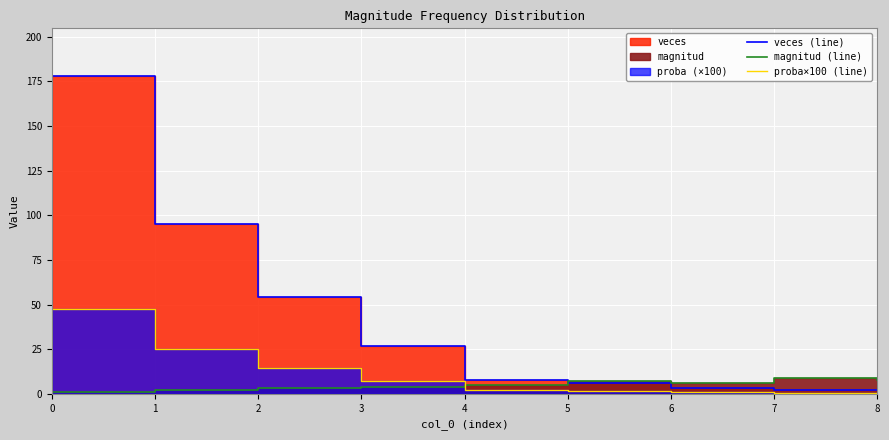

Rank the series by their average value, from lowest to highest.

magnitud (line), proba×100 (line), veces (line)